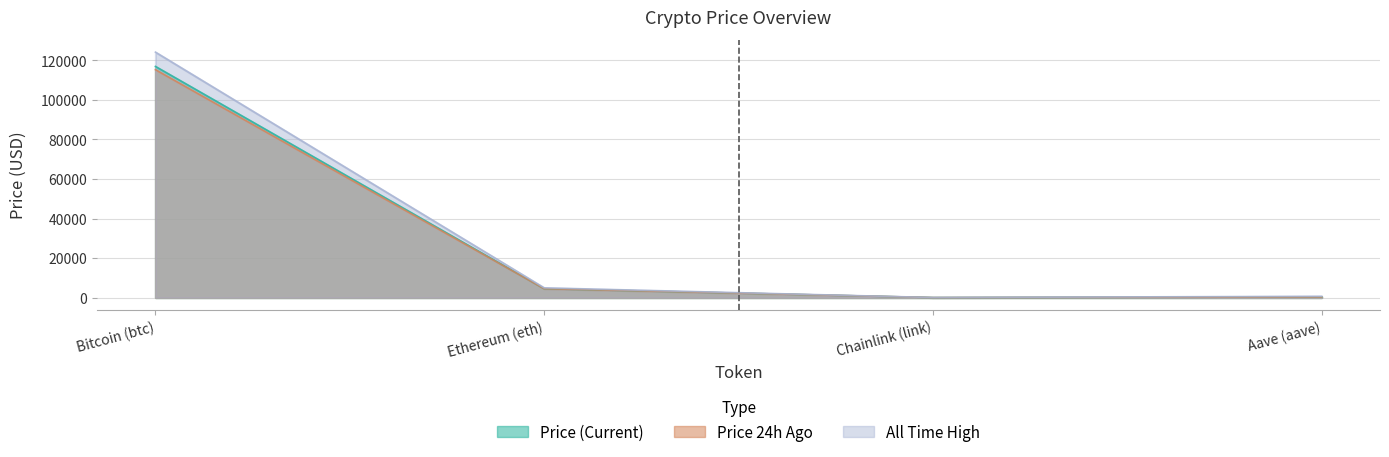

Which category has the highest value in the price series?

Bitcoin (btc)